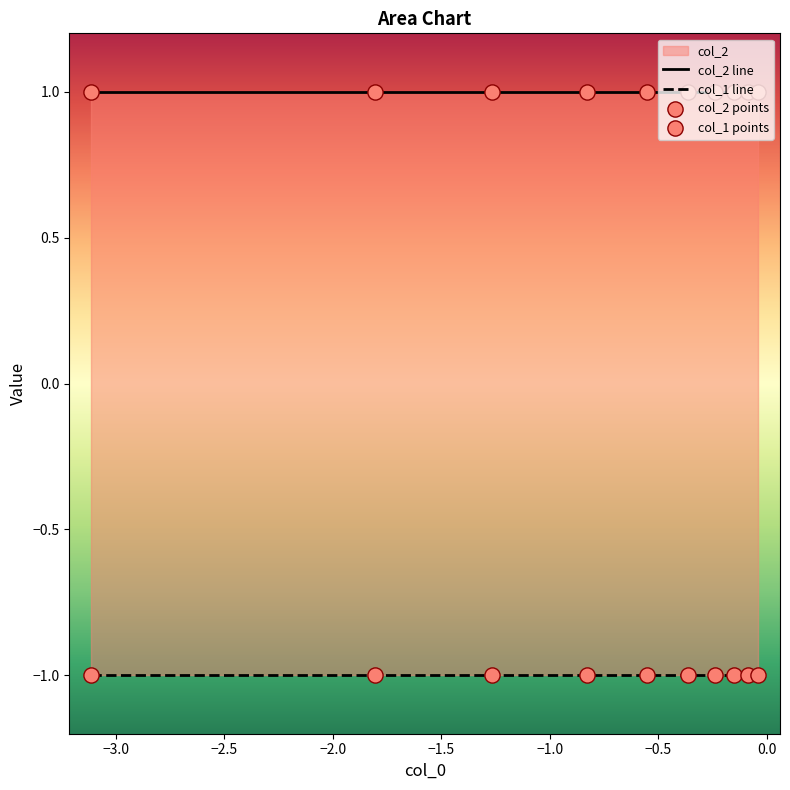

Which series has the widest spread of Y values?

col_2 line